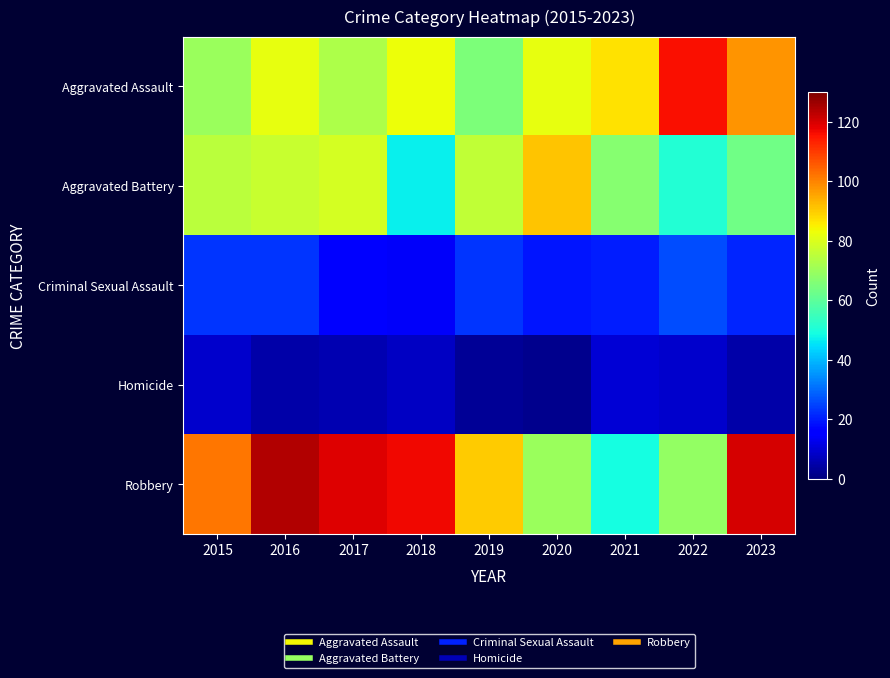

Which series has the largest total across all categories?

Robbery